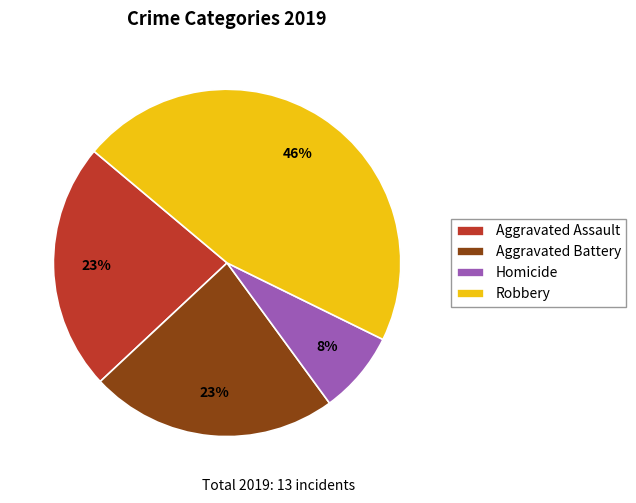

Is it true that Aggravated Battery is 10% of the pie?

False